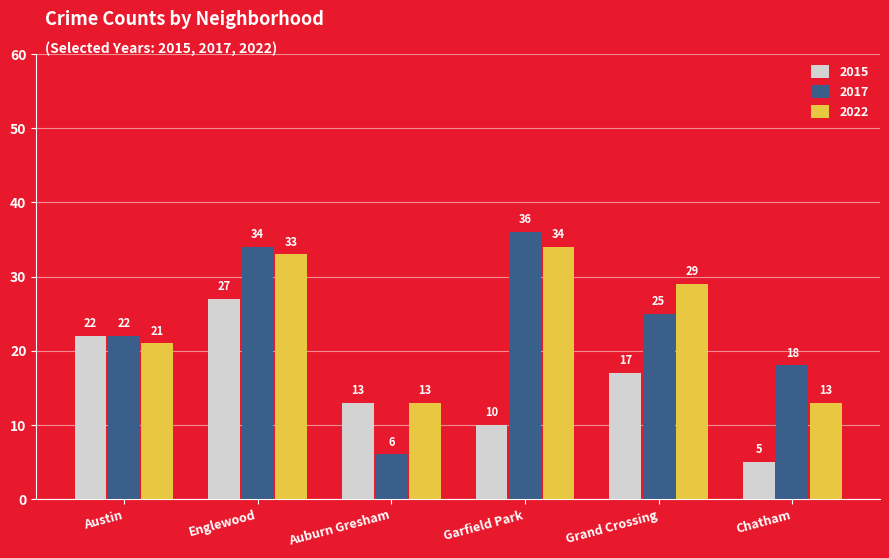

What is the difference between the 2017 values at Austin and Chatham?

4